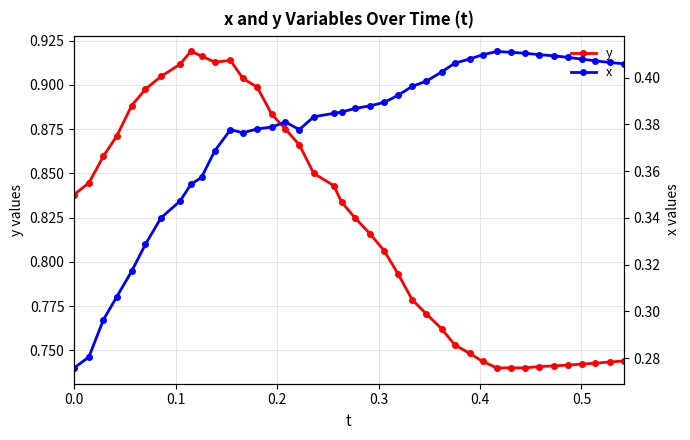

How many y values are between 0 and 1?

40